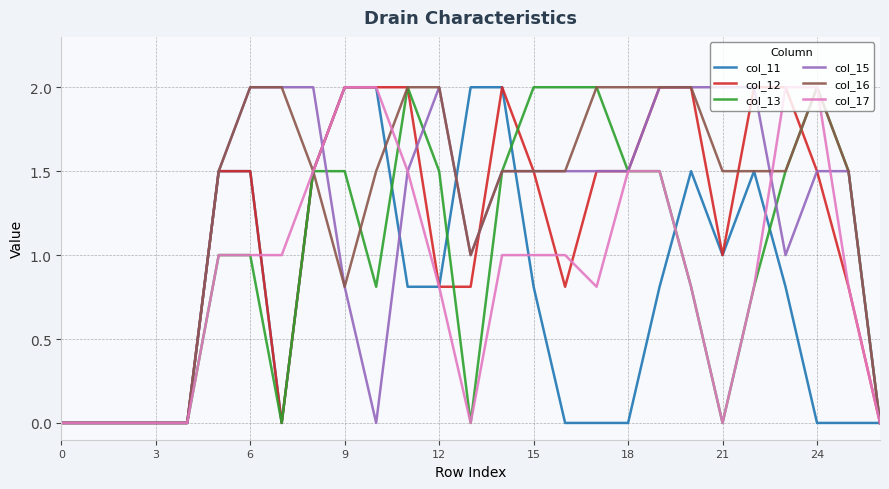

How many categories are shown in the chart?

27